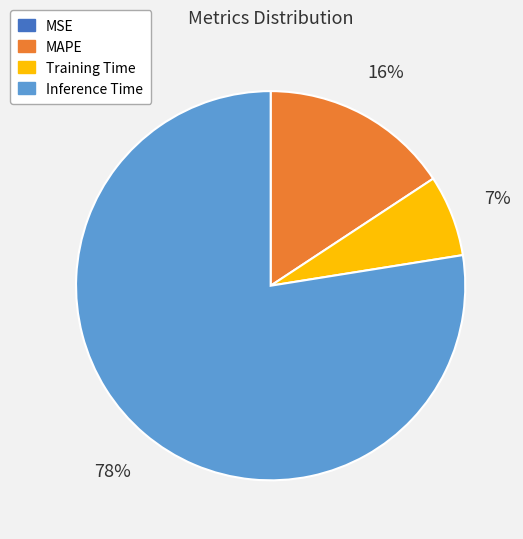

To the nearest percent, what is the average slice percentage?

25%